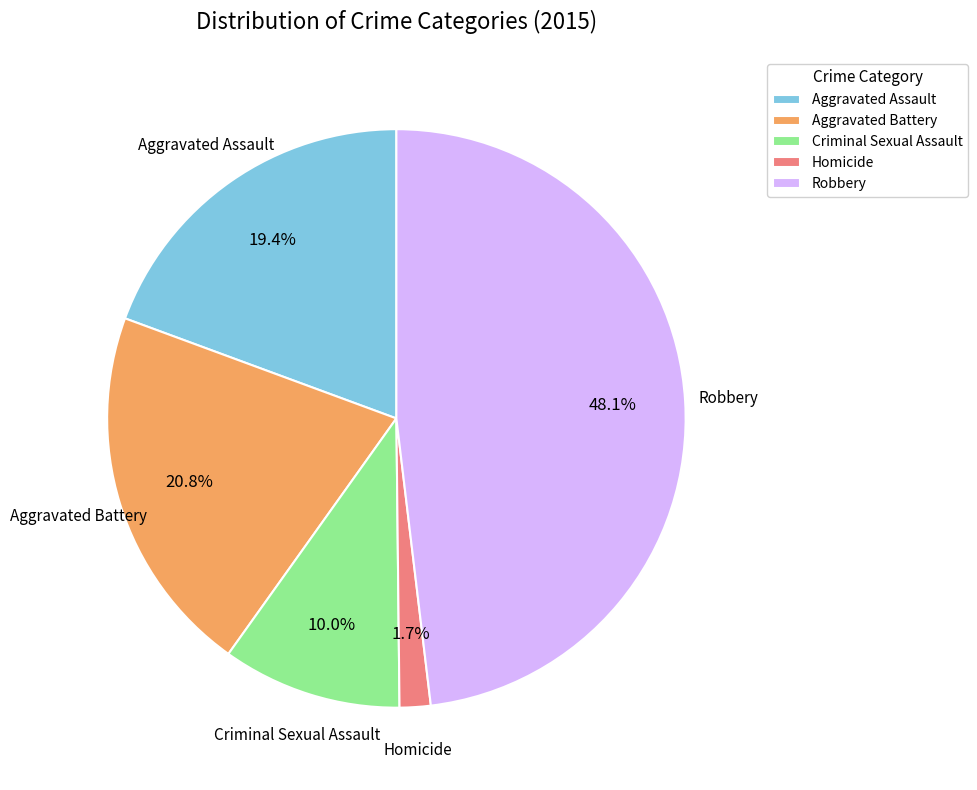

What is the smallest slice in the pie chart?

Homicide